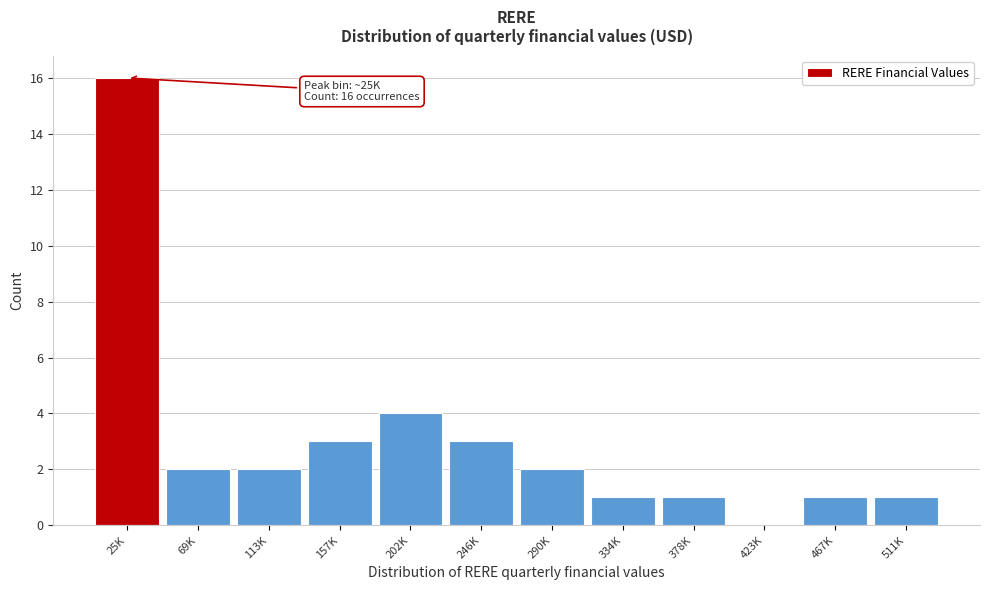

Reading left to right, what are all the values shown in this chart?

25K=16	69K=2	113K=2	157K=3	202K=4	246K=3	290K=2	334K=1	378K=1	423K=0	467K=1	511K=1